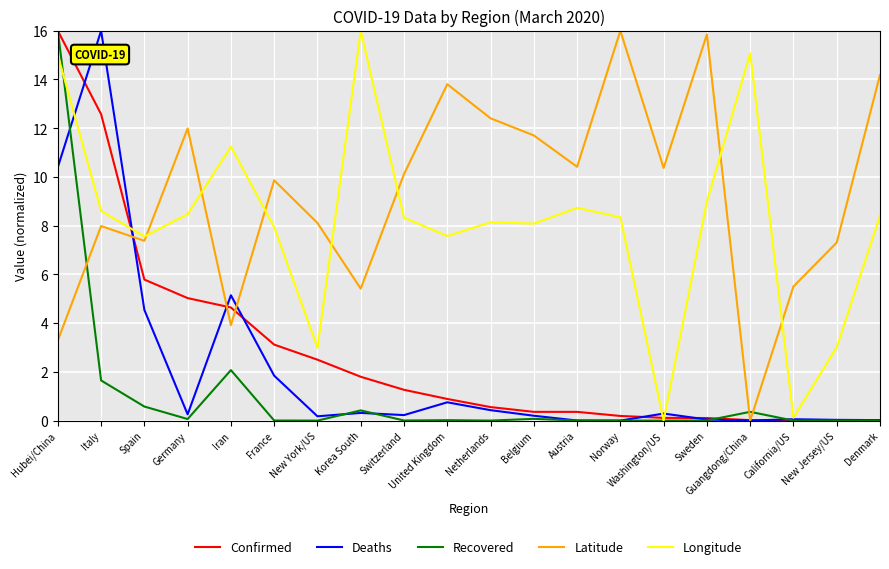

At how many categories does at least one series exceed 3?

20